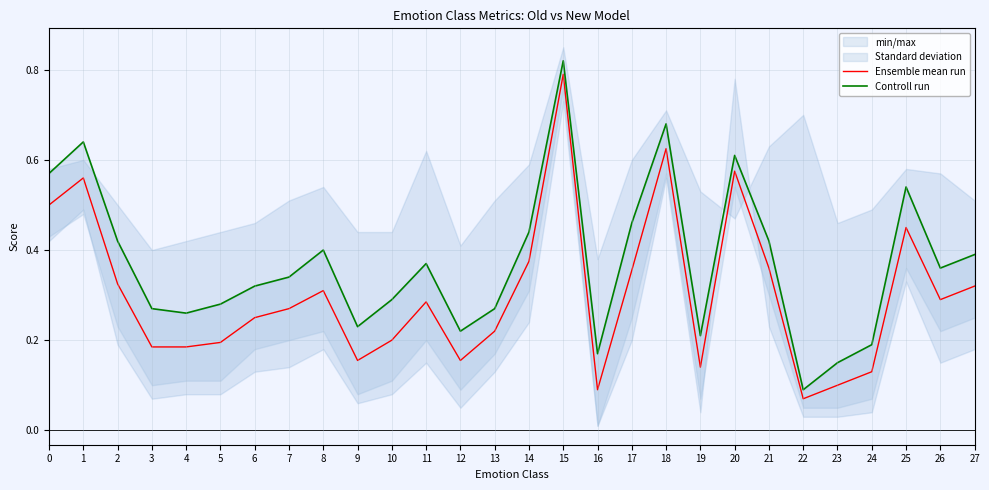

At which category is the sum across all series the highest?

15